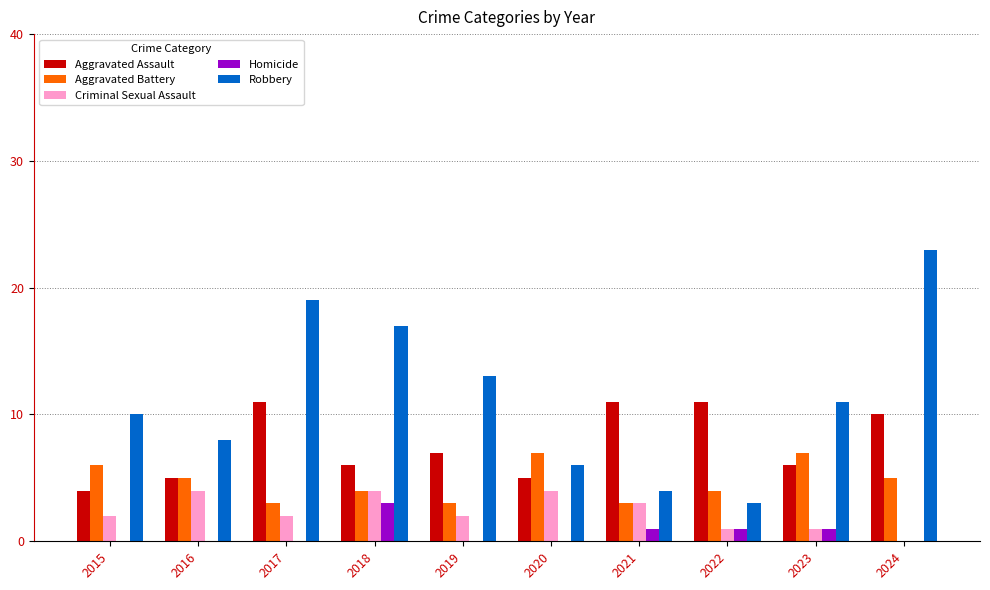

What is the highest value of the Criminal Sexual Assault series?

4